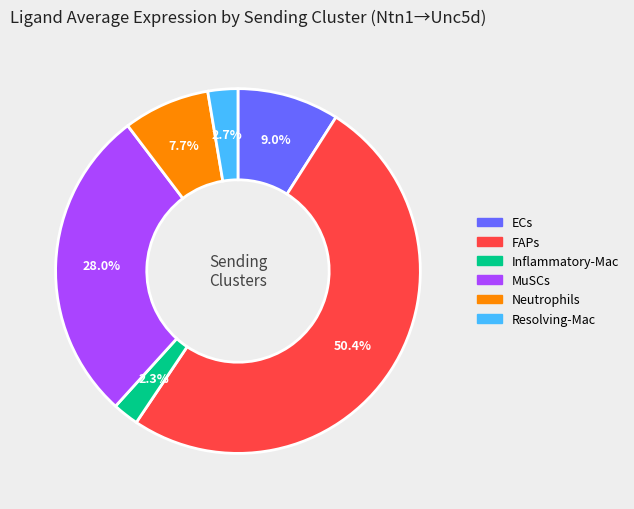

What is the ratio of the value at FAPs to the value at ECs?

5.6